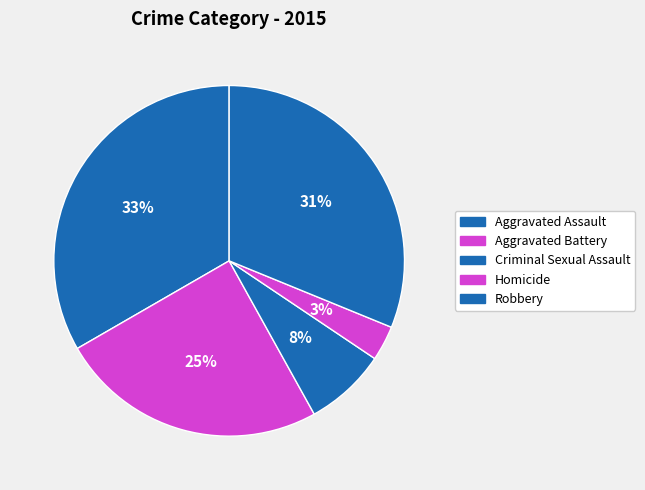

How many slices are in this pie chart?

5